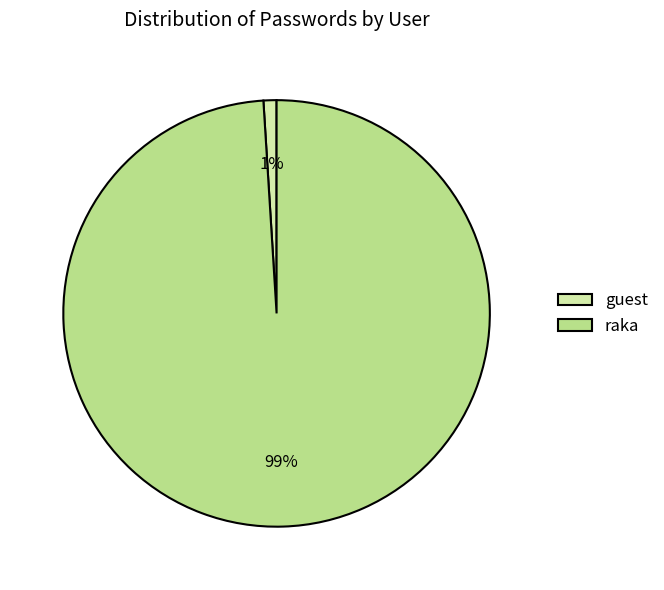

Which category has the smallest portion of the pie?

guest